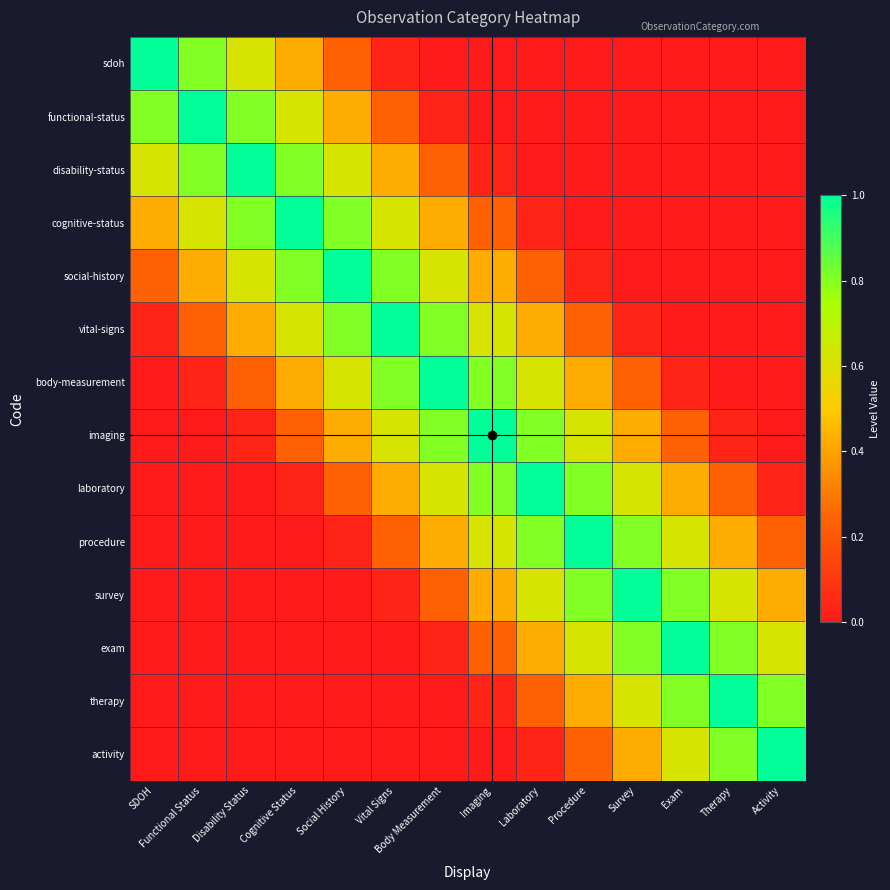

Between Body Measurement and Exam, which is larger?

Body Measurement